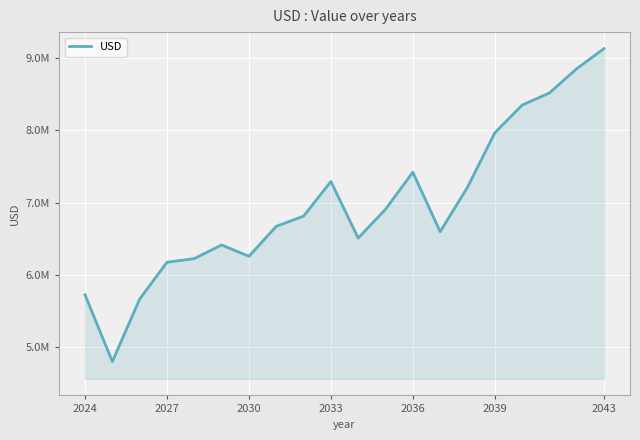

Reading left to right, list all the values displayed in this chart.

5722703.1	4798698.3	5664849.9	6174016.8	6224766.5	6413312.5	6255937.6	6671664.1	6812512.2	7292476.0	6508744.5	6907766.5	7421224.7	6596501.1	7211993.7	7965971.2	8350329.7	8517814.2	8854968.2	9132242.5